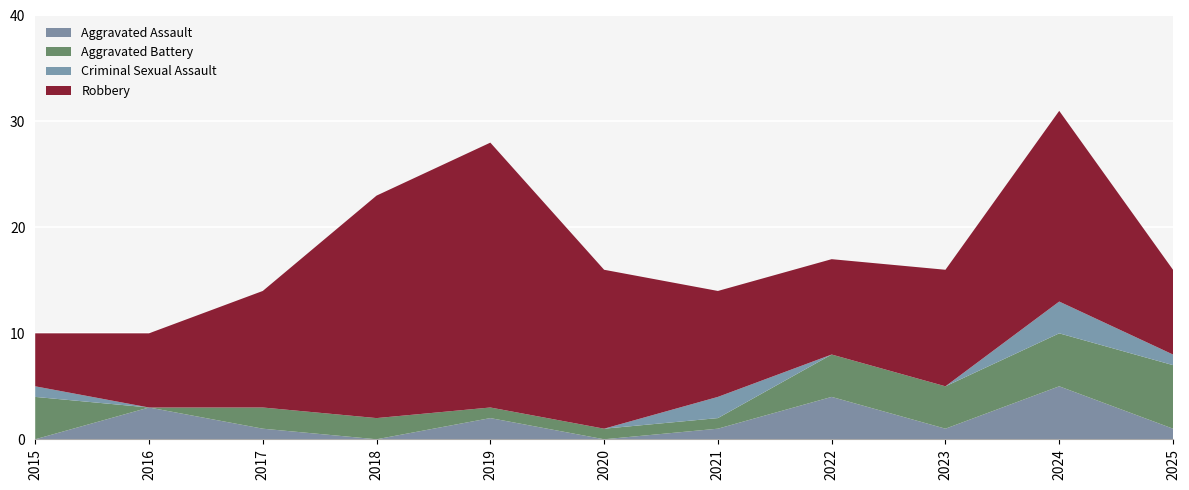

Reading left to right, transcribe all the data shown in this chart.

Aggravated Assault: 2015=0	2016=3	2017=1	2018=0	2019=2	2020=0	2021=1	2022=4	2023=1	2024=5	2025=1
Aggravated Battery: 2015=4	2016=0	2017=2	2018=2	2019=1	2020=1	2021=1	2022=4	2023=4	2024=5	2025=6
Criminal Sexual Assault: 2015=1	2016=0	2017=0	2018=0	2019=0	2020=0	2021=2	2022=0	2023=0	2024=3	2025=1
Robbery: 2015=5	2016=7	2017=11	2018=21	2019=25	2020=15	2021=10	2022=9	2023=11	2024=18	2025=8